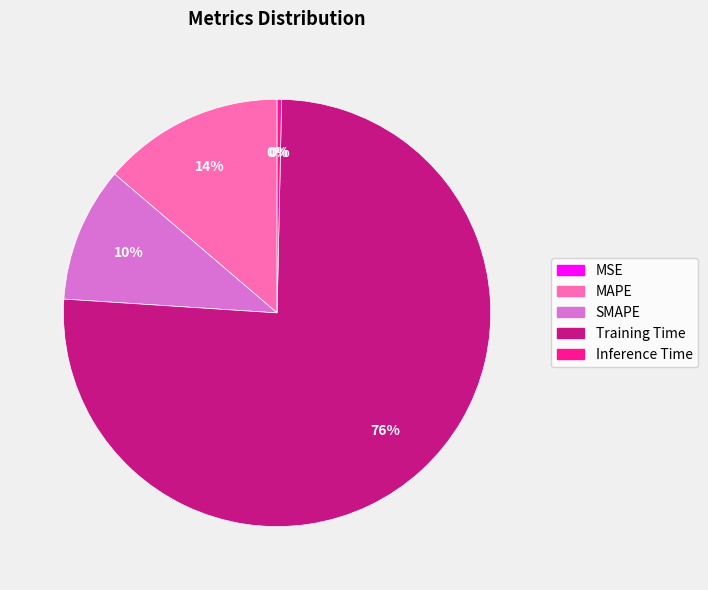

True or false: Inference Time accounts for 0% of the total.

True